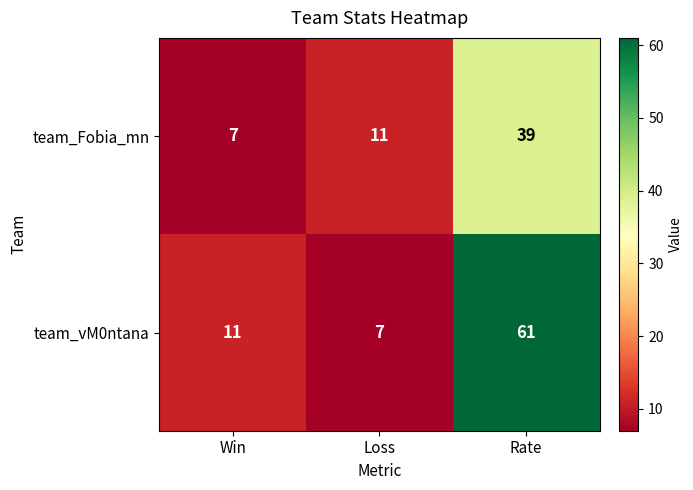

Reading left to right, list all the values displayed in this chart.

team_Fobia_mn: Win=7	Loss=11	Rate=39
team_vM0ntana: Win=11	Loss=7	Rate=61